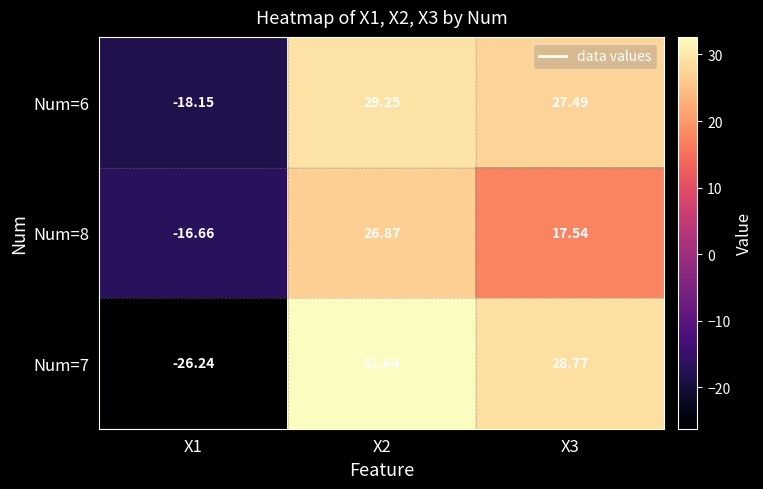

Is the value of Num=6 at X1 greater than the value of Num=8 at X2?

No